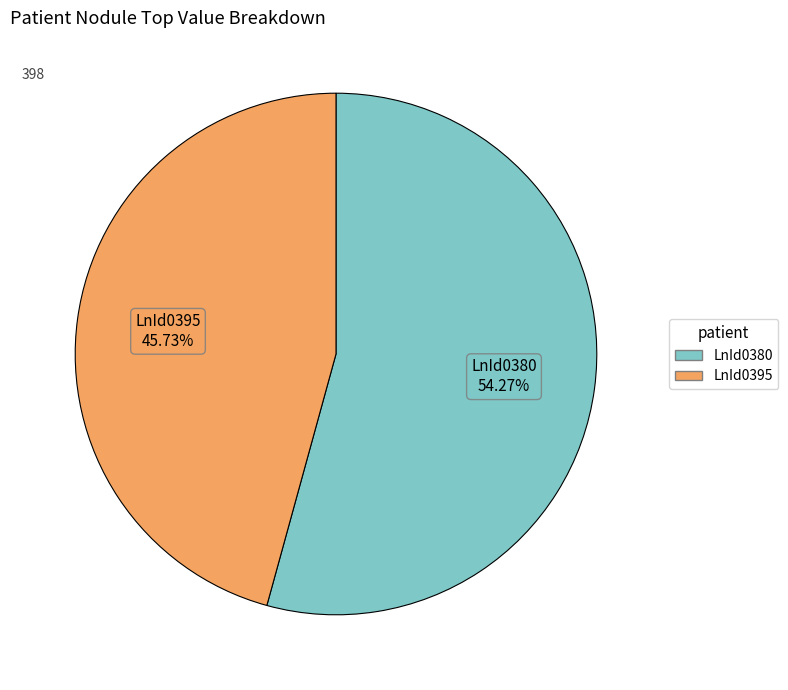

To the nearest percent, what is the difference between the LnId0395 and LnId0380 slice percentages?

9%